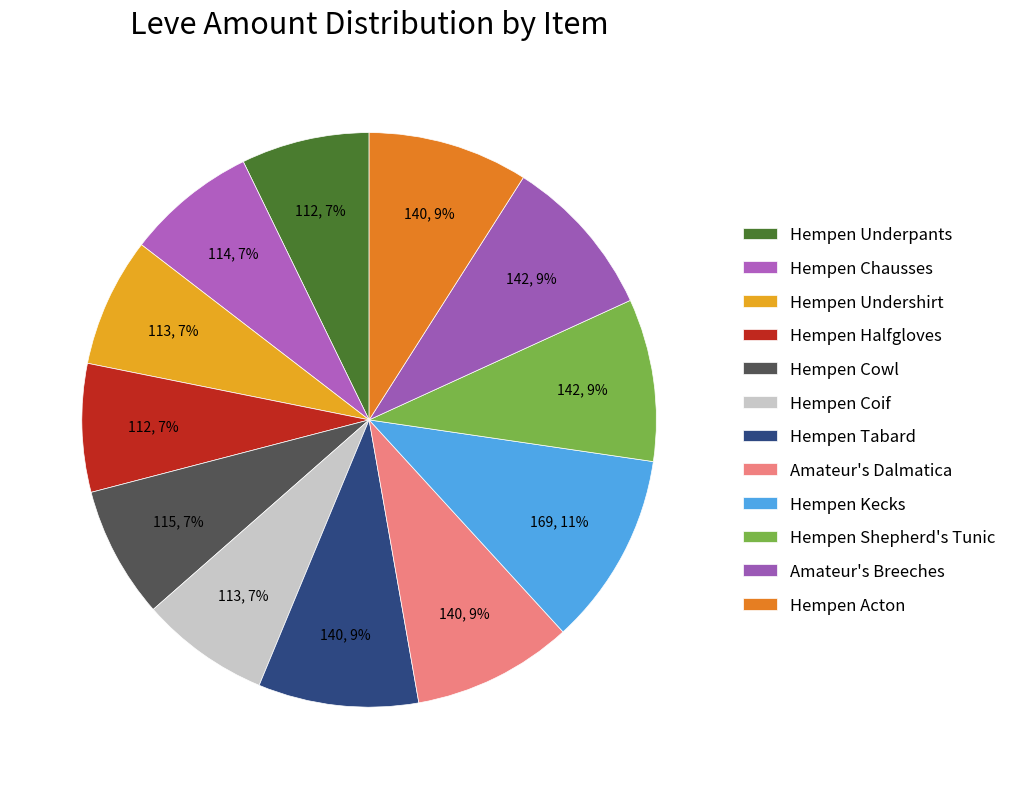

What percentage is the Hempen Chausses slice, to the nearest percent?

7%